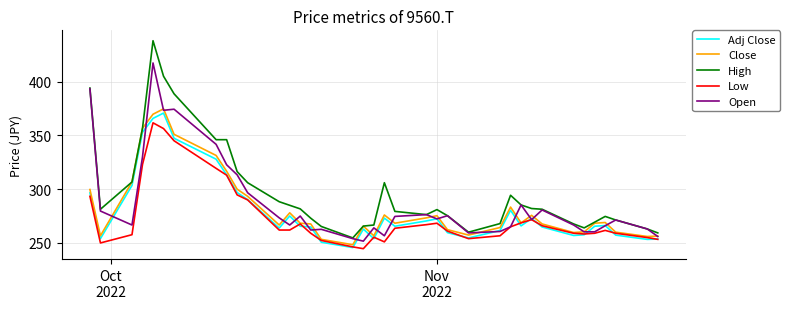

Which series has the largest total across all categories?

High